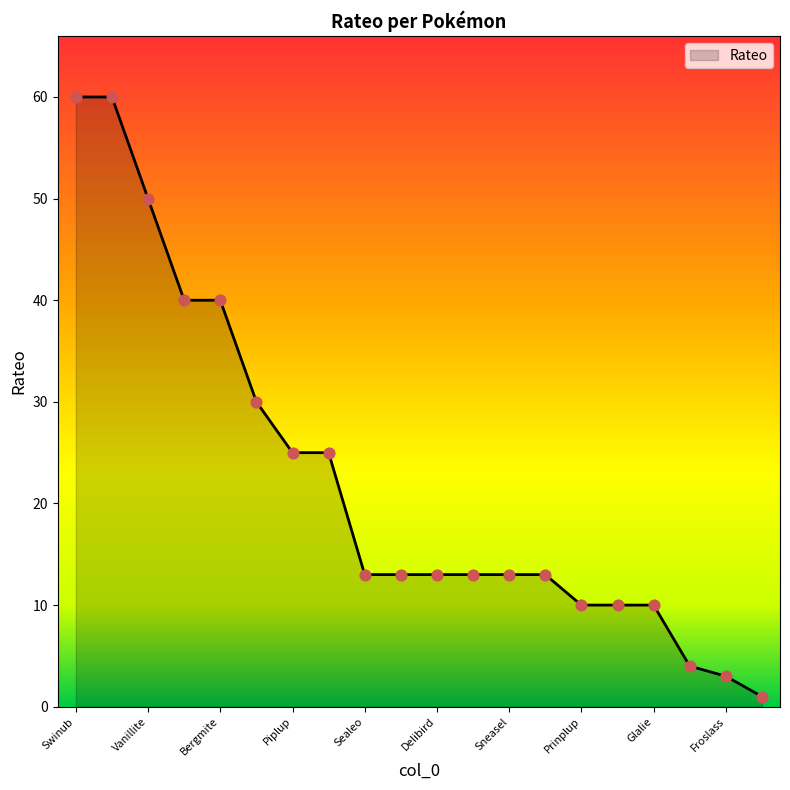

What is the difference between the maximum and minimum values?

59